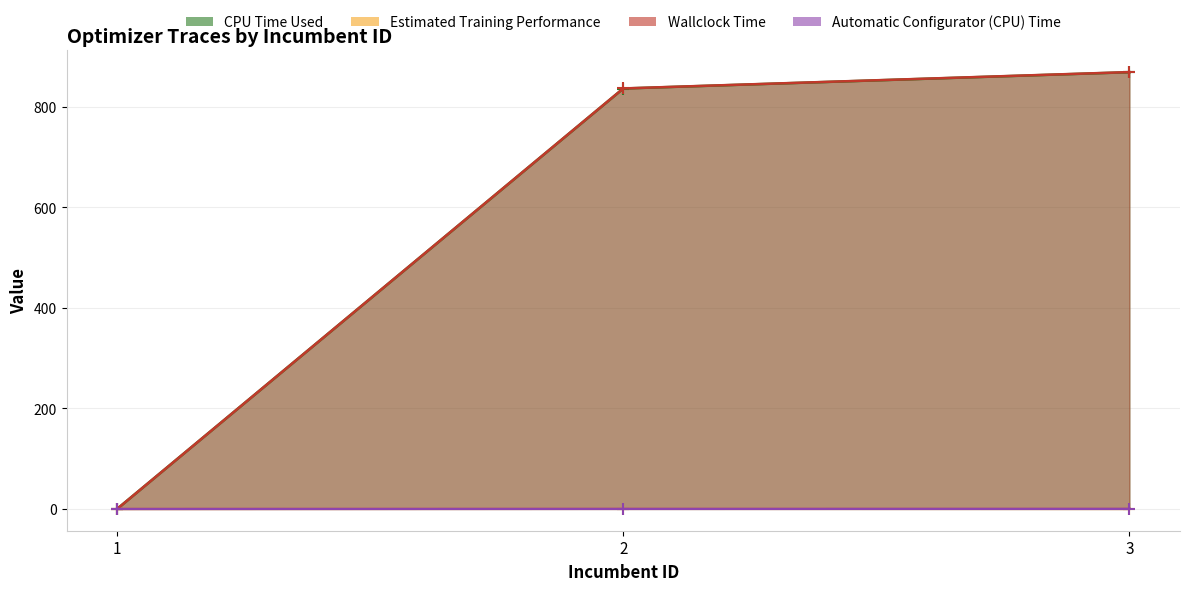

Rank the categories by Estimated Training Performance value from lowest to highest.

1, 3, 2